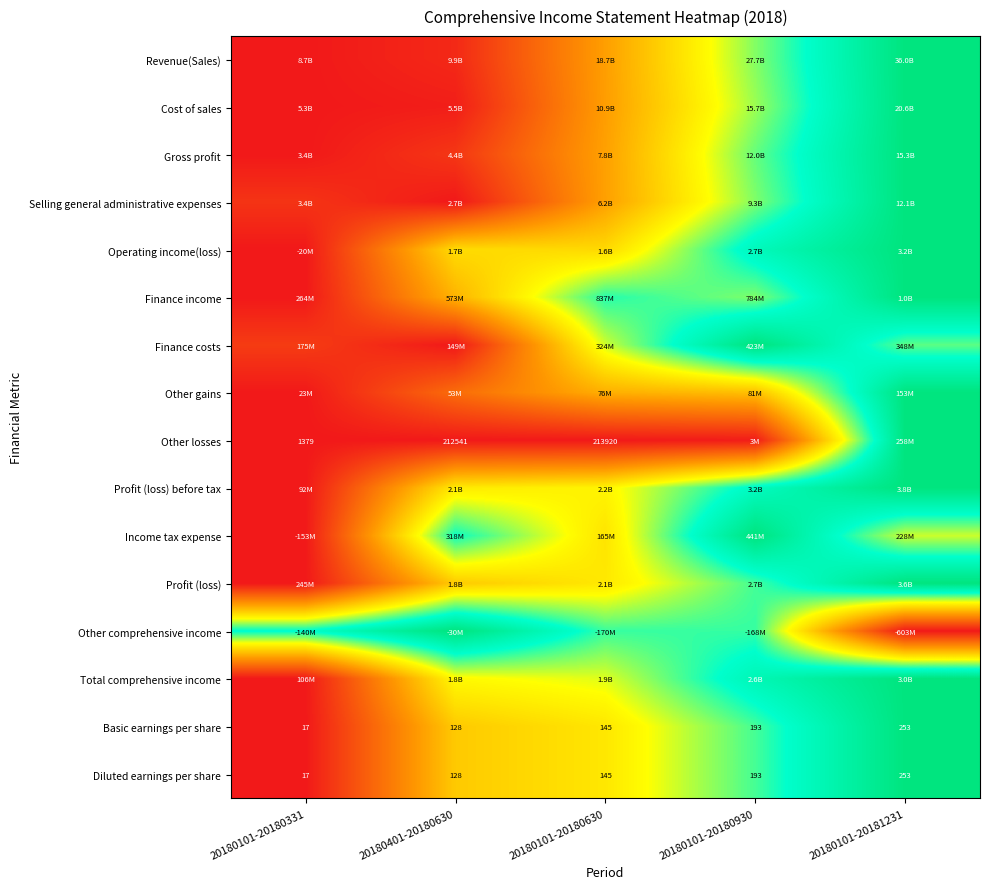

Which series has the widest spread of values?

Revenue(Sales)